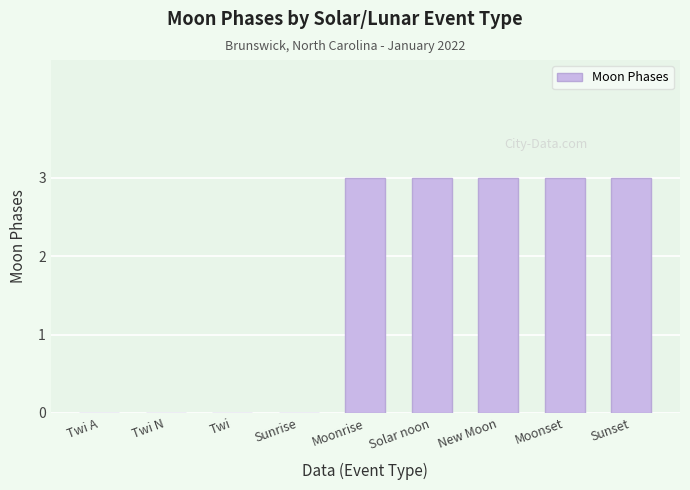

What is the maximum value shown in the chart?

3